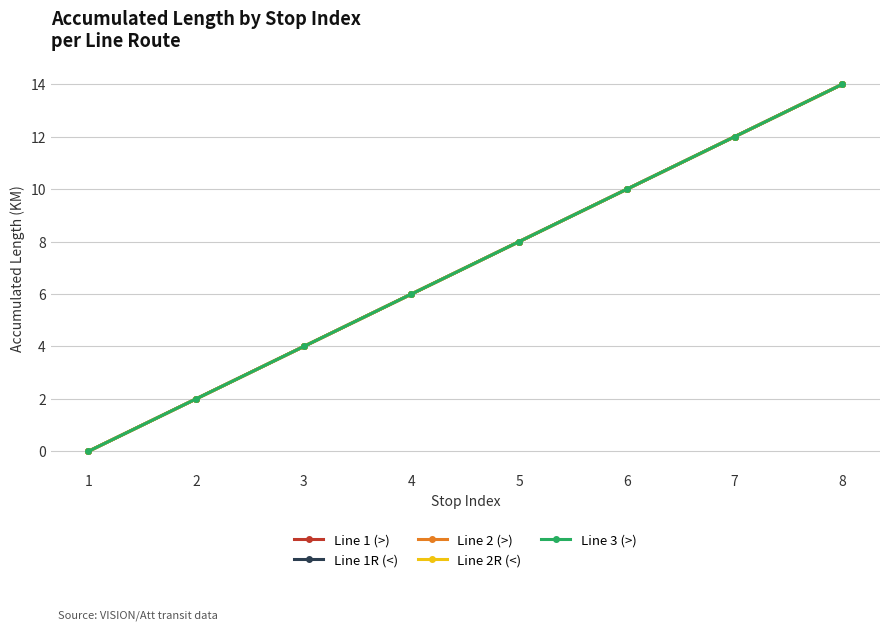

Which series has the largest range (max minus min)?

Line 1 (>)